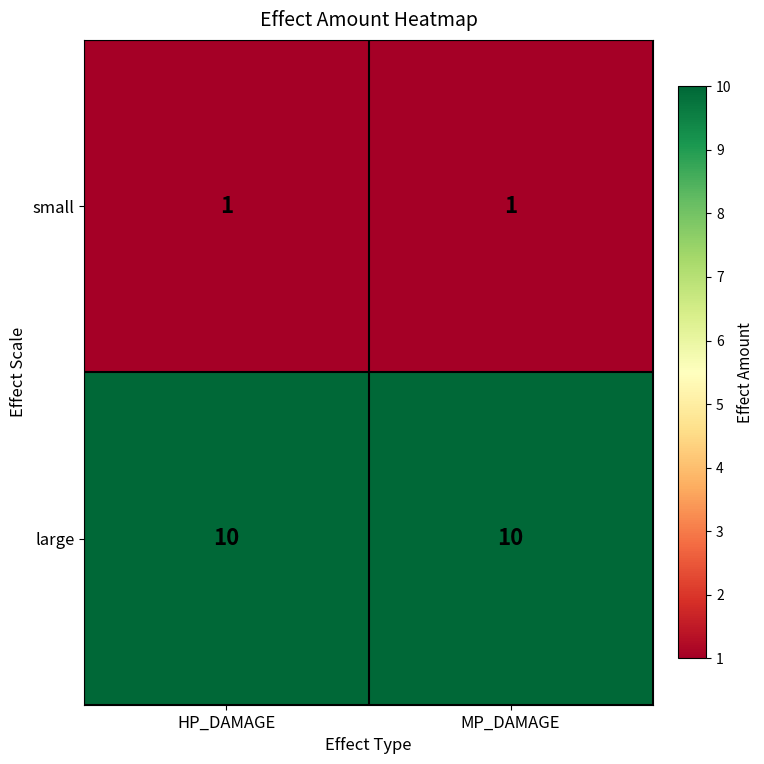

What is the spread (max minus min) of values at HP_DAMAGE?

9